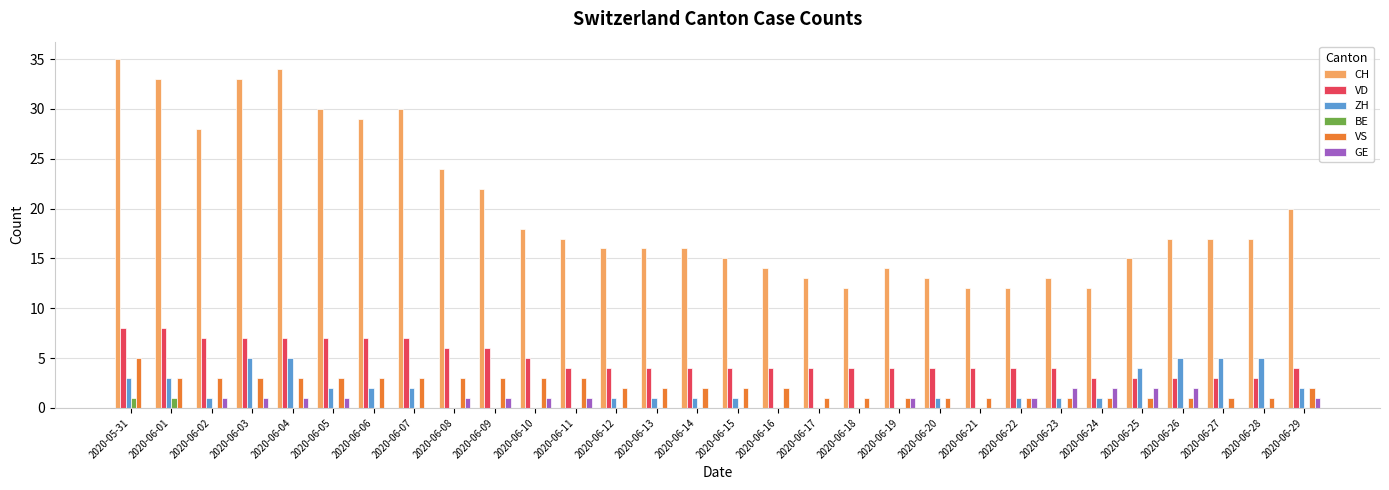

Count the number of categories in the chart.

30